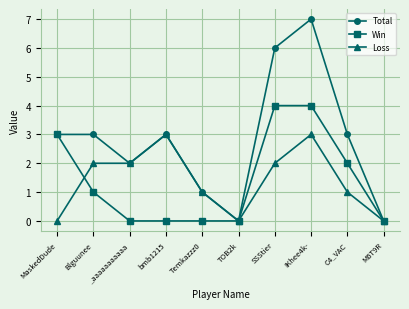

The value of Win at MaskedDude is 3. True or false?

True